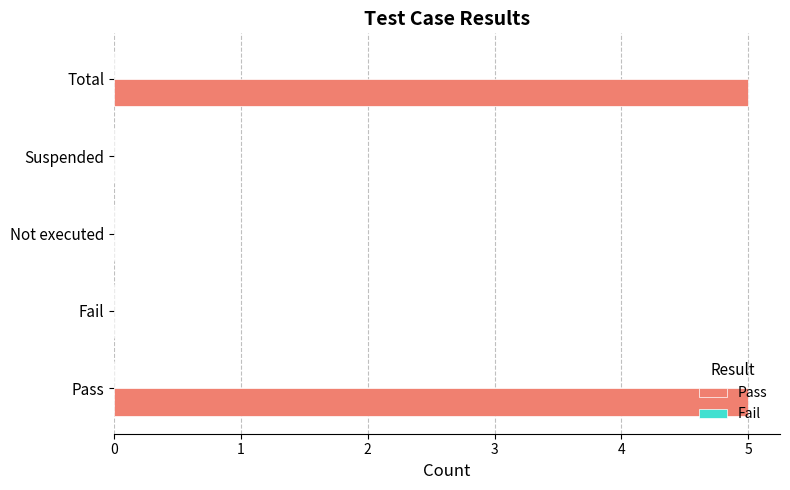

Between Suspended and Pass, which is larger?

Pass